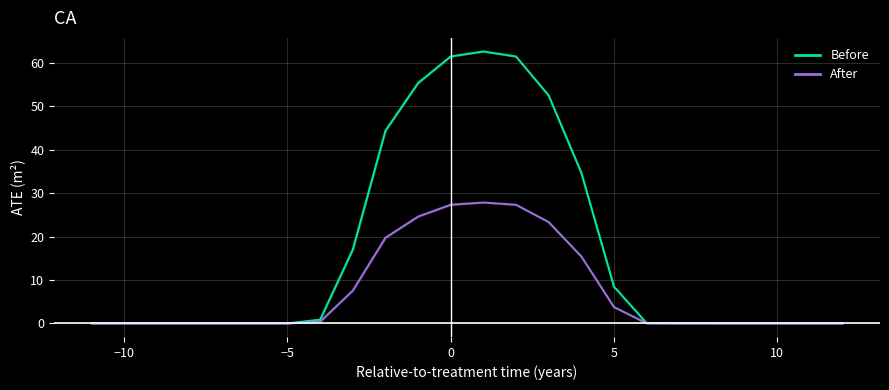

Is this an area chart (filled region under the line)?

No